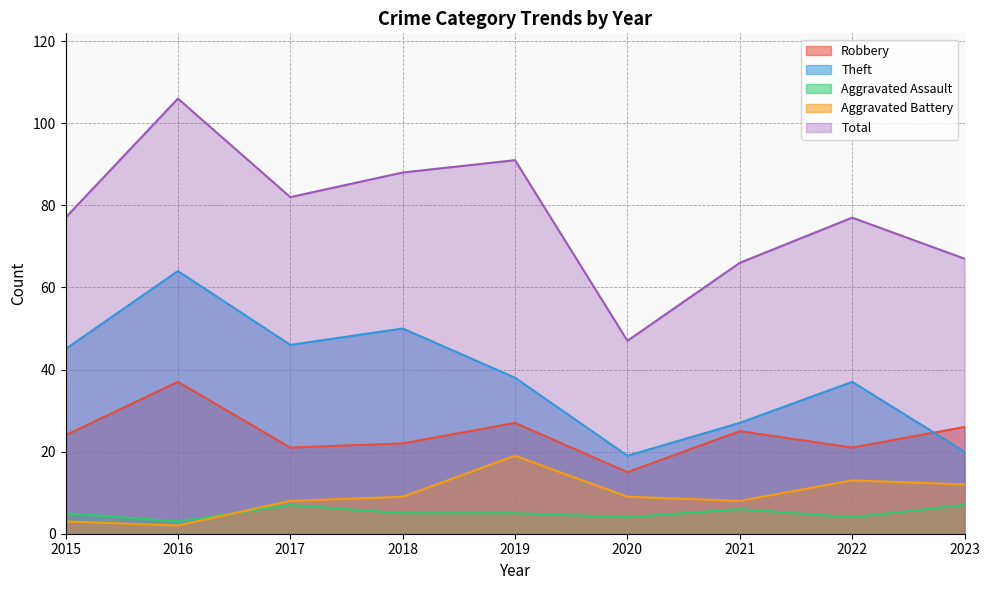

List the series in order of their peak value, highest first.

Total, Theft, Robbery, Aggravated Battery, Aggravated Assault